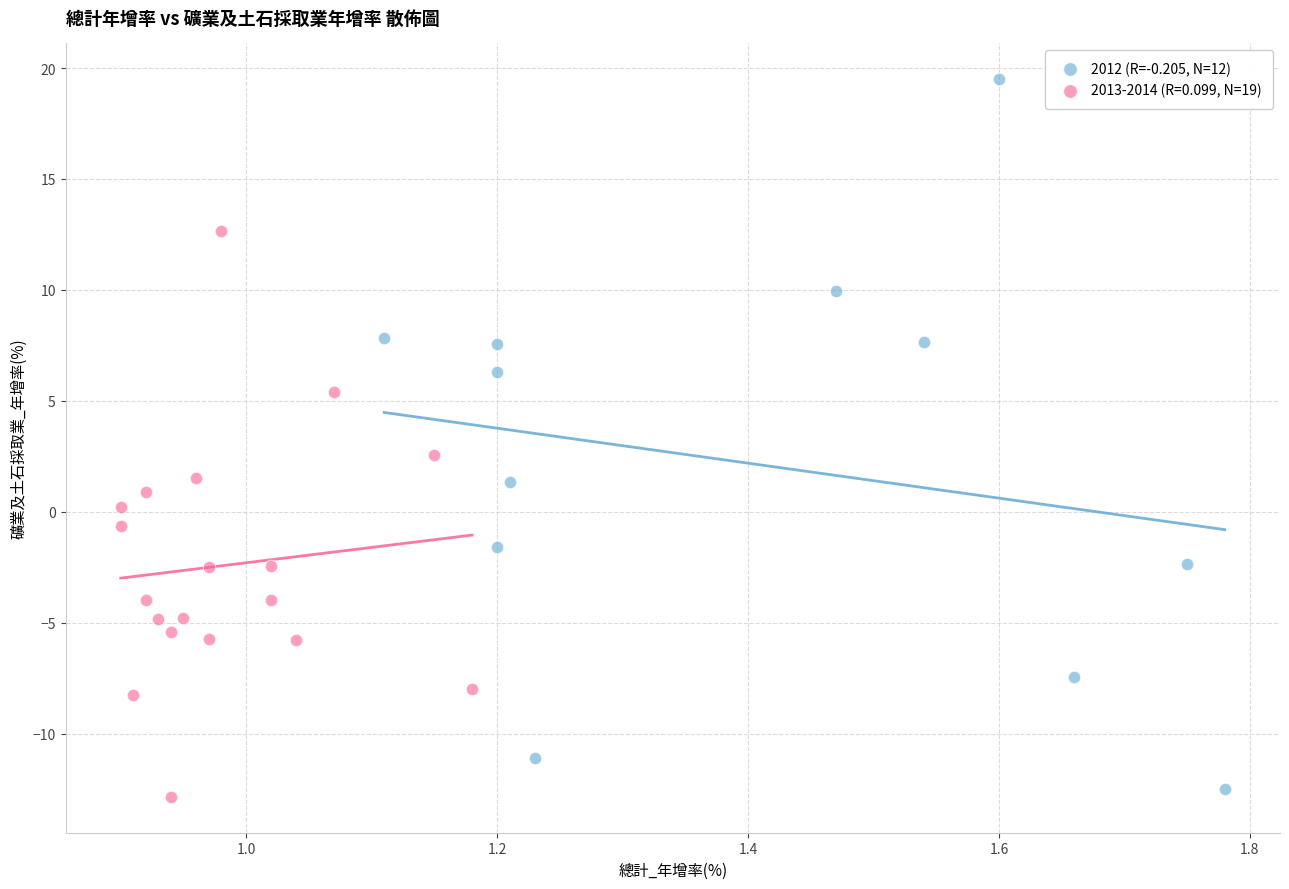

Which series has the largest Y range (max minus min)?

2012 (R=-0.205, N=12)